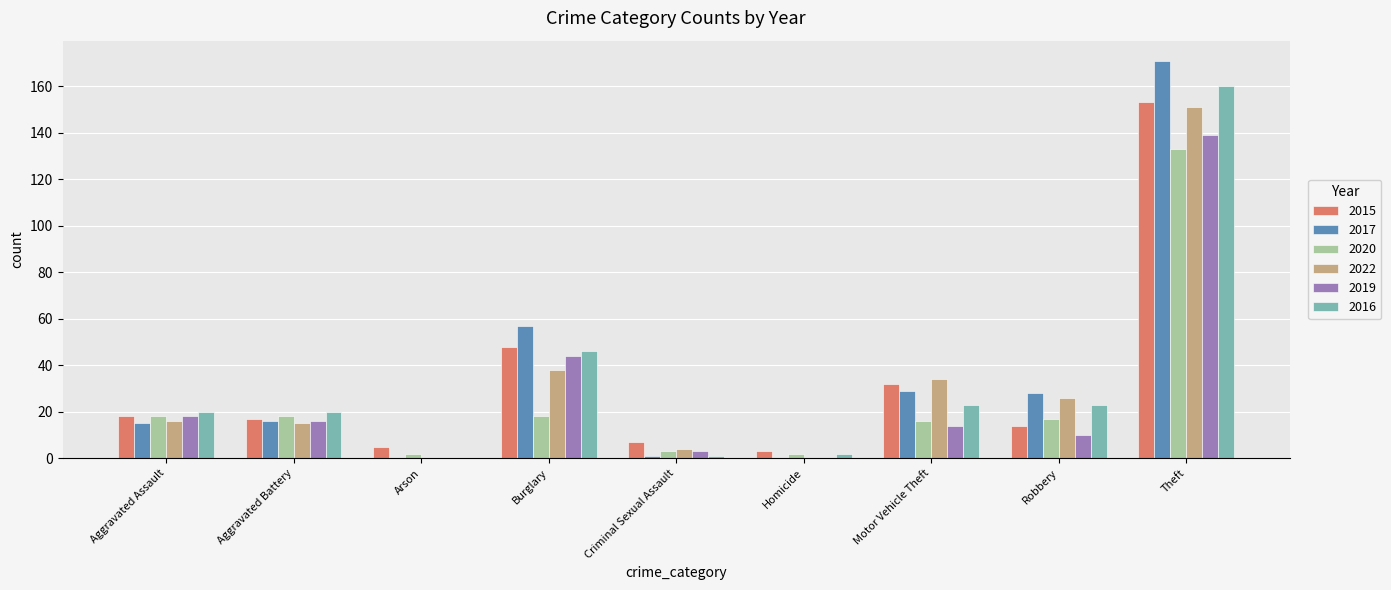

Is it true that 2020 equals 2 at Homicide?

True